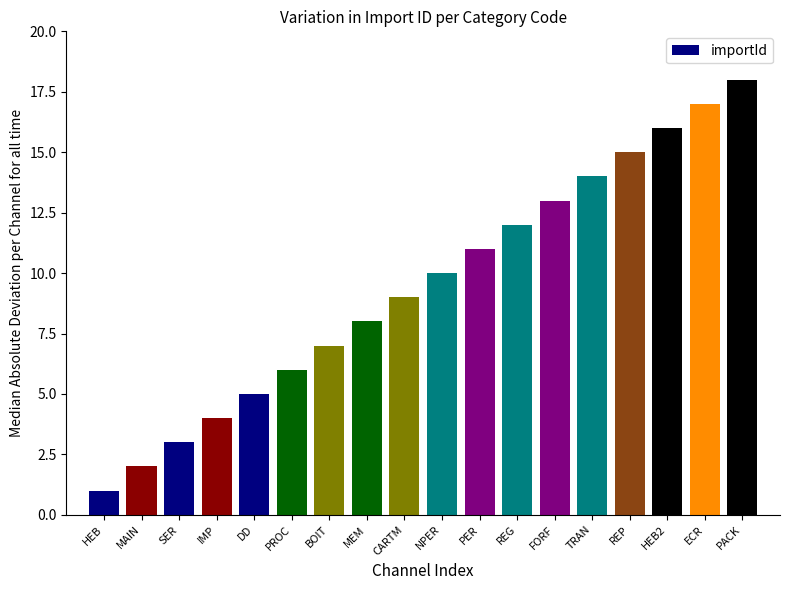

How many bars are there in total?

18